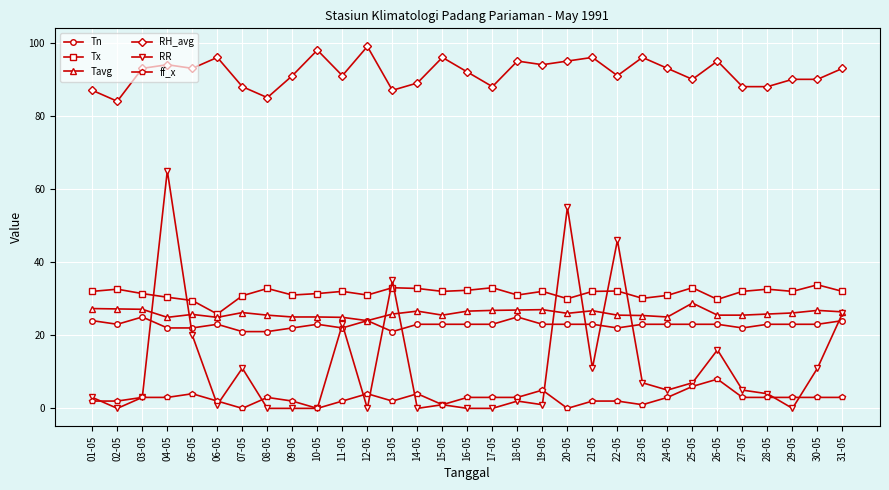

The value of Tn at 22-05 is 33.5. True or false?

False